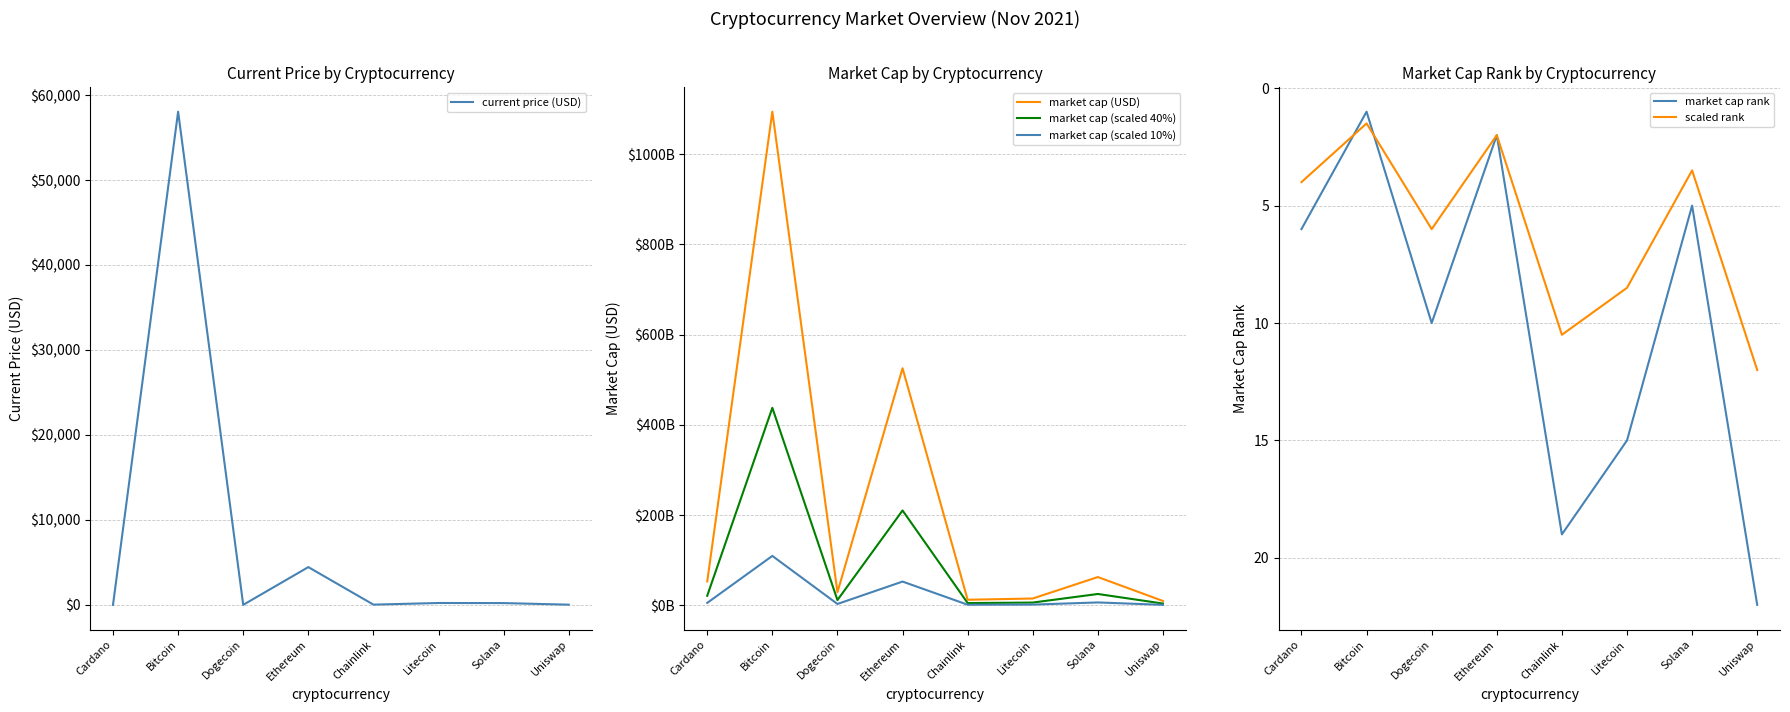

Reading left to right, what are all the values shown in this chart?

current price (USD): Cardano=1.6	Bitcoin=58047.0	Dogecoin=0.2	Ethereum=4442.0	Chainlink=26.2	Litecoin=217.2	Solana=206.3	Uniswap=21.0
market cap (USD): Cardano=52770746003.0	Bitcoin=1094448069106.0	Dogecoin=28824811624.0	Ethereum=525554210501.0	Chainlink=12228622603.0	Litecoin=14974228808.0	Solana=62586705912.0	Uniswap=9483329527.0
market cap (scaled 40%): Cardano=21108298401.2	Bitcoin=437779227642.4	Dogecoin=11529924649.6	Ethereum=210221684200.4	Chainlink=4891449041.2	Litecoin=5989691523.2	Solana=25034682364.8	Uniswap=3793331810.8
market cap (scaled 10%): Cardano=5277074600.3	Bitcoin=109444806910.6	Dogecoin=2882481162.4	Ethereum=52555421050.1	Chainlink=1222862260.3	Litecoin=1497422880.8	Solana=6258670591.2	Uniswap=948332952.7
market cap rank: Cardano=6.0	Bitcoin=1.0	Dogecoin=10.0	Ethereum=2.0	Chainlink=19.0	Litecoin=15.0	Solana=5.0	Uniswap=22.0
scaled rank: Cardano=4.0	Bitcoin=1.5	Dogecoin=6.0	Ethereum=2.0	Chainlink=10.5	Litecoin=8.5	Solana=3.5	Uniswap=12.0